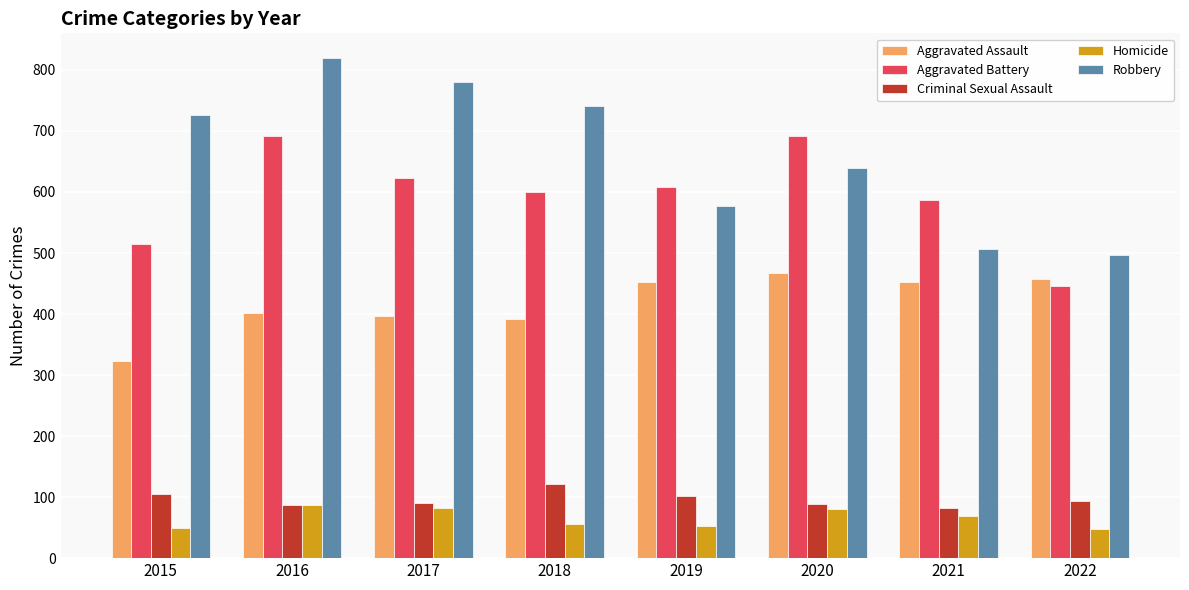

How many groups of bars are there?

8